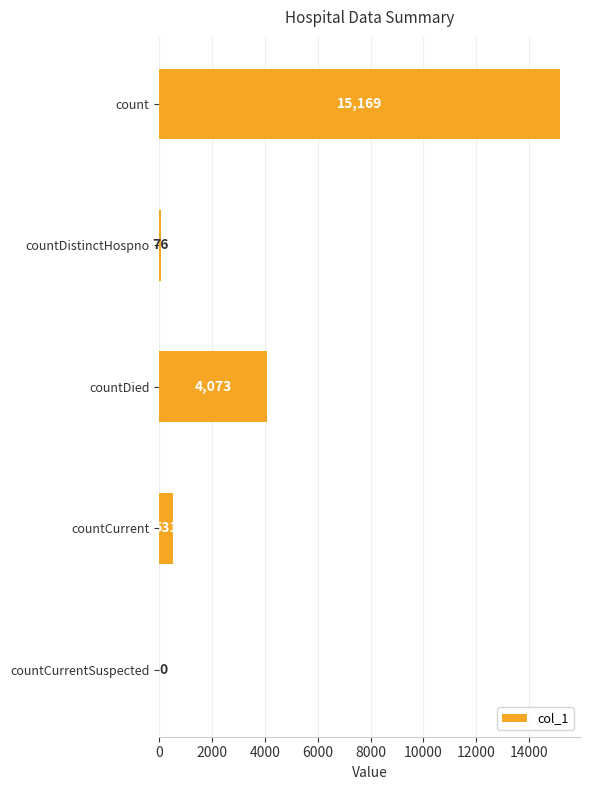

Reading top to bottom, list all the values displayed in this chart.

count=15169	countDistinctHospno=76	countDied=4073	countCurrent=531	countCurrentSuspected=0